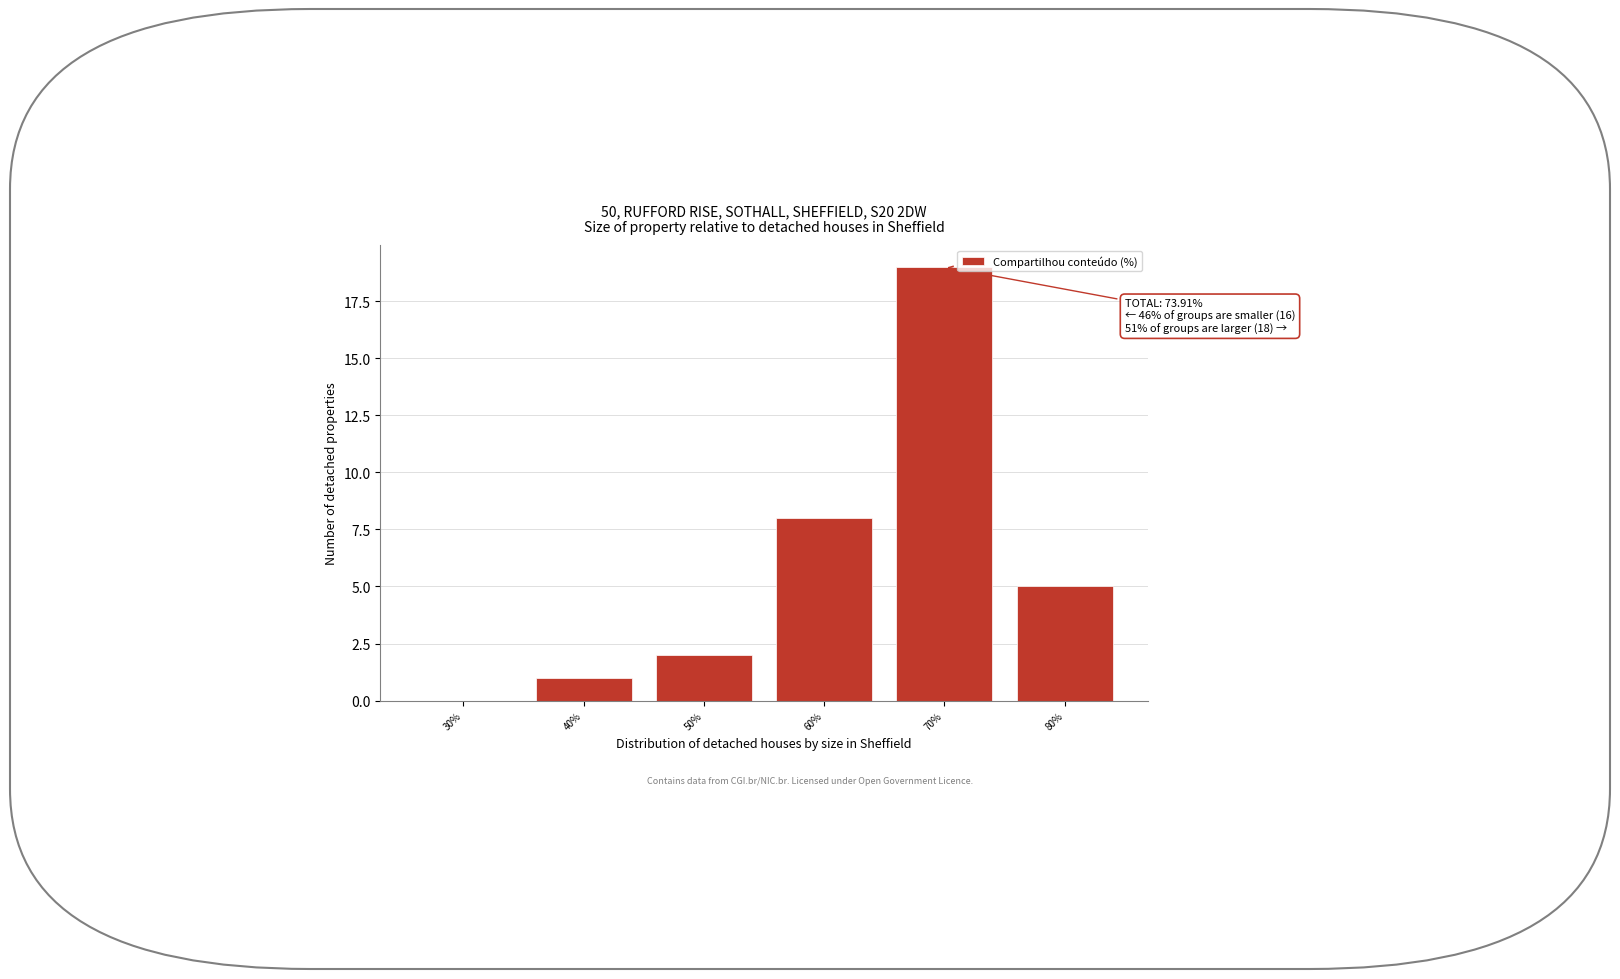

Reading left to right, extract all data points from this chart.

30%=0	40%=1	50%=2	60%=8	70%=19	80%=5